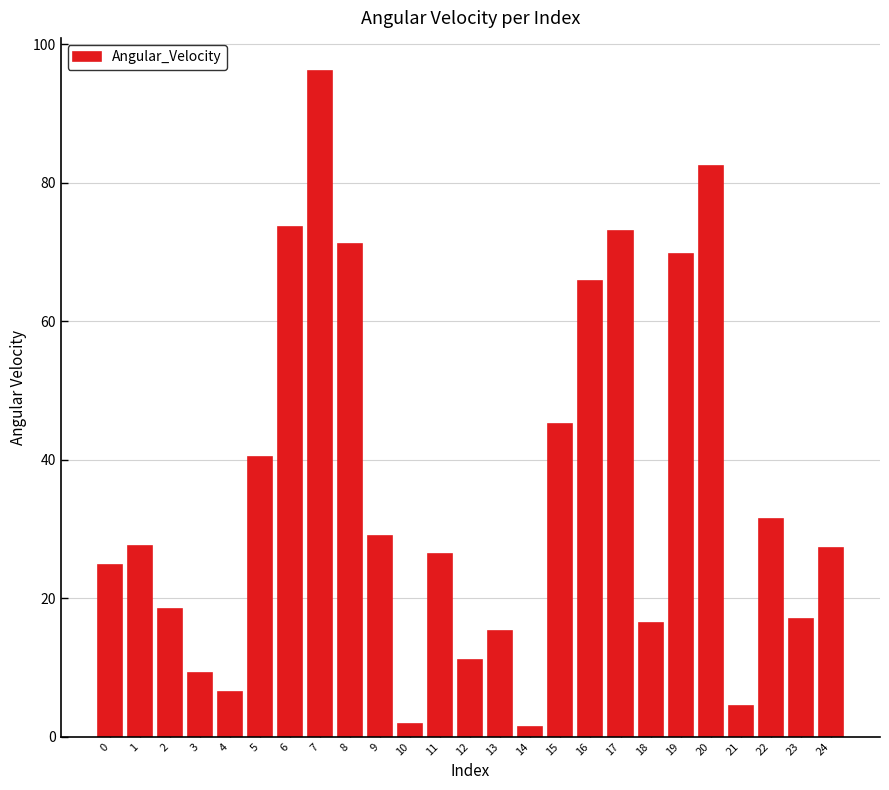

True or false: the data shows 28.5 at 20.

False